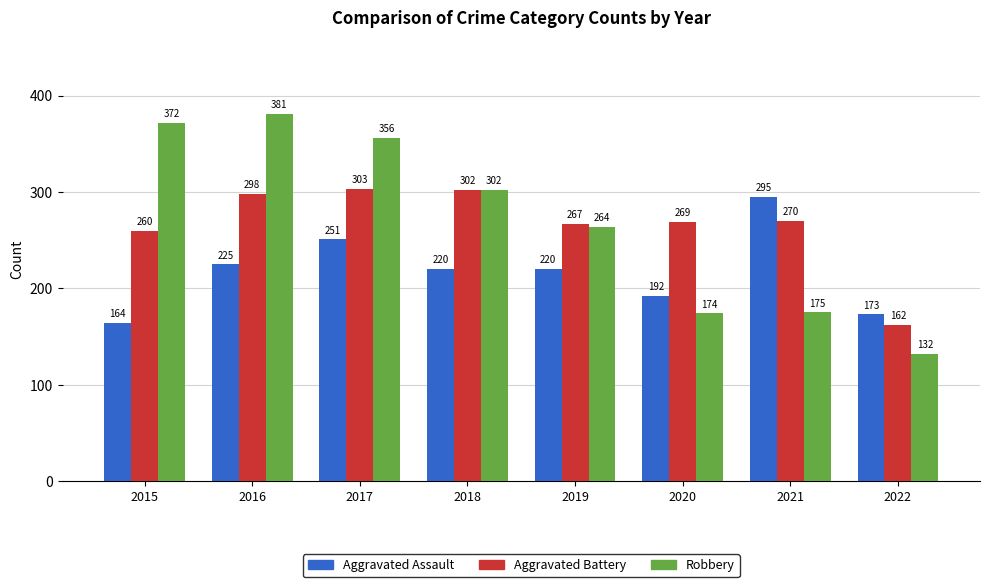

Reading right to left, list all the values displayed in this chart.

Aggravated Assault: 173	295	192	220	220	251	225	164
Aggravated Battery: 162	270	269	267	302	303	298	260
Robbery: 132	175	174	264	302	356	381	372